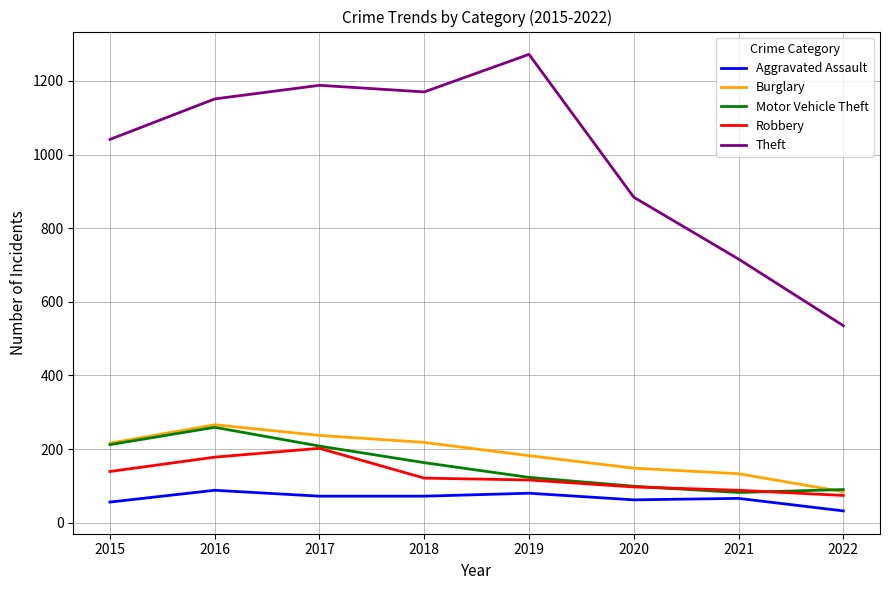

Between 2019 and 2020, which series saw the biggest shift?

Theft